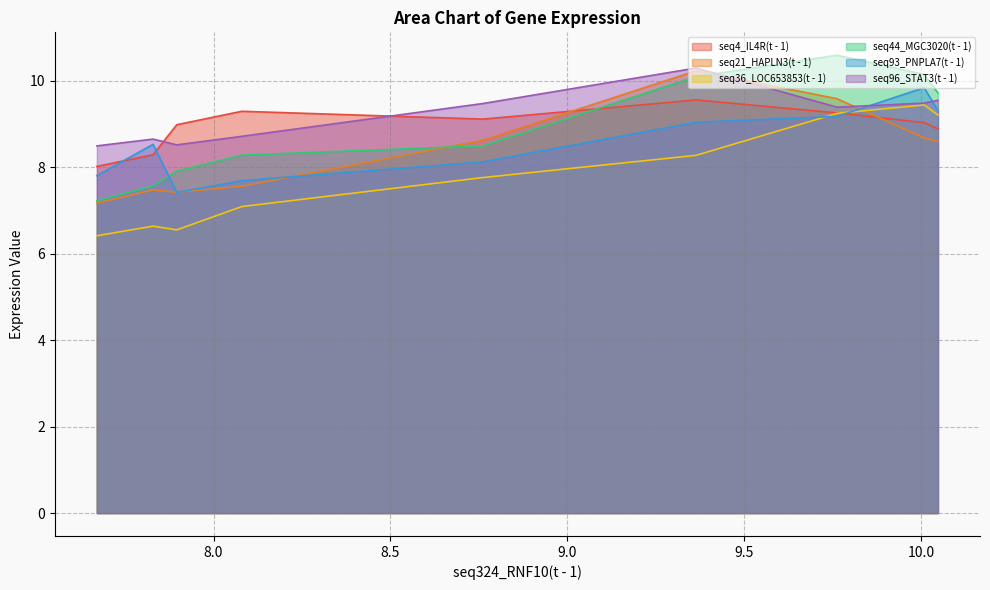

Between 1 and 5, which series saw the biggest shift?

seq36_LOC653853(t - 1)